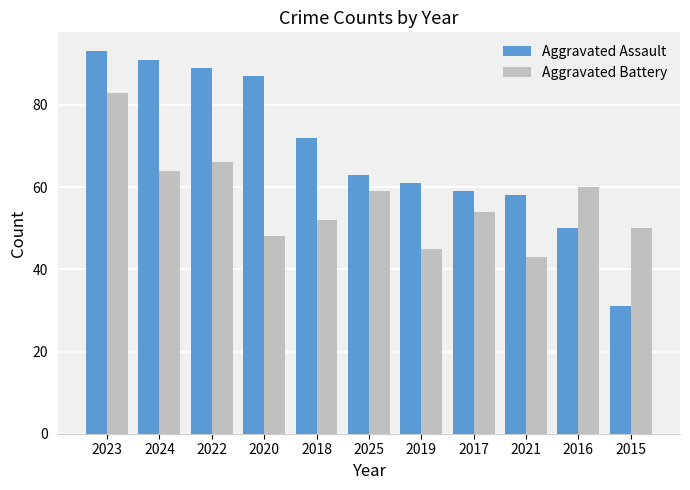

What position from the right is 2017?

4